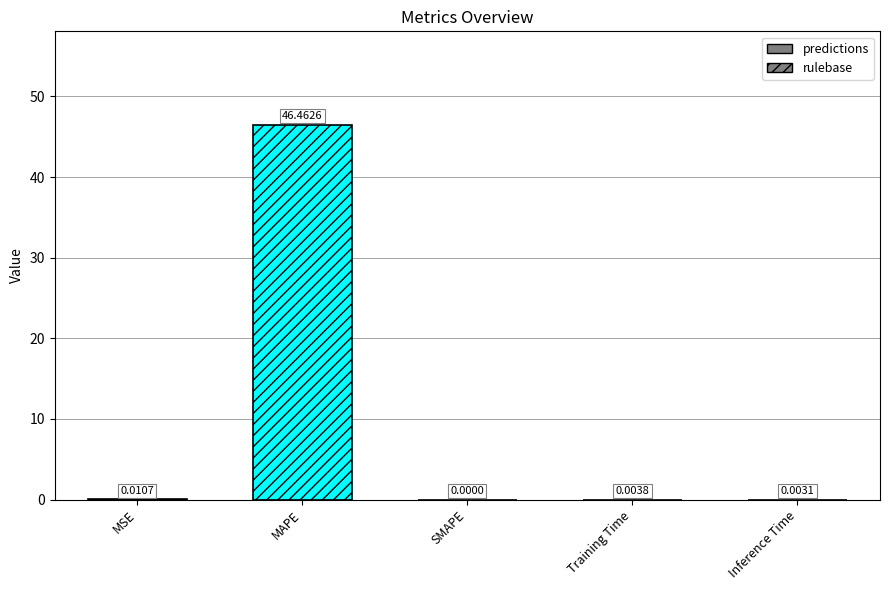

Rank the categories by value from lowest to highest.

SMAPE, Inference Time, Training Time, MSE, MAPE